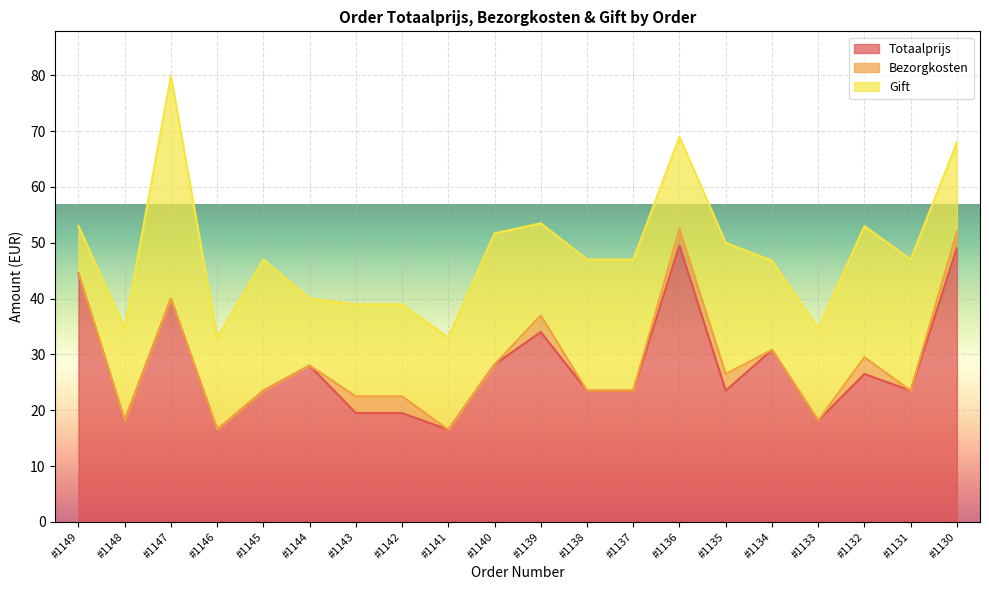

True or false: Totaalprijs and Gift intersect in this chart.

False